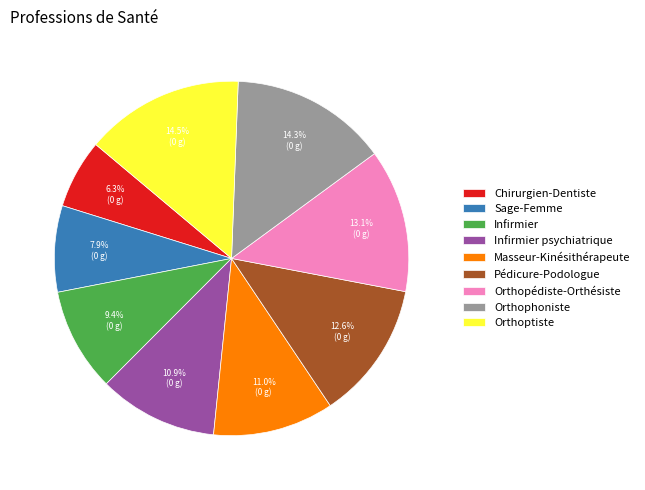

Which slice is the smallest?

Chirurgien-Dentiste